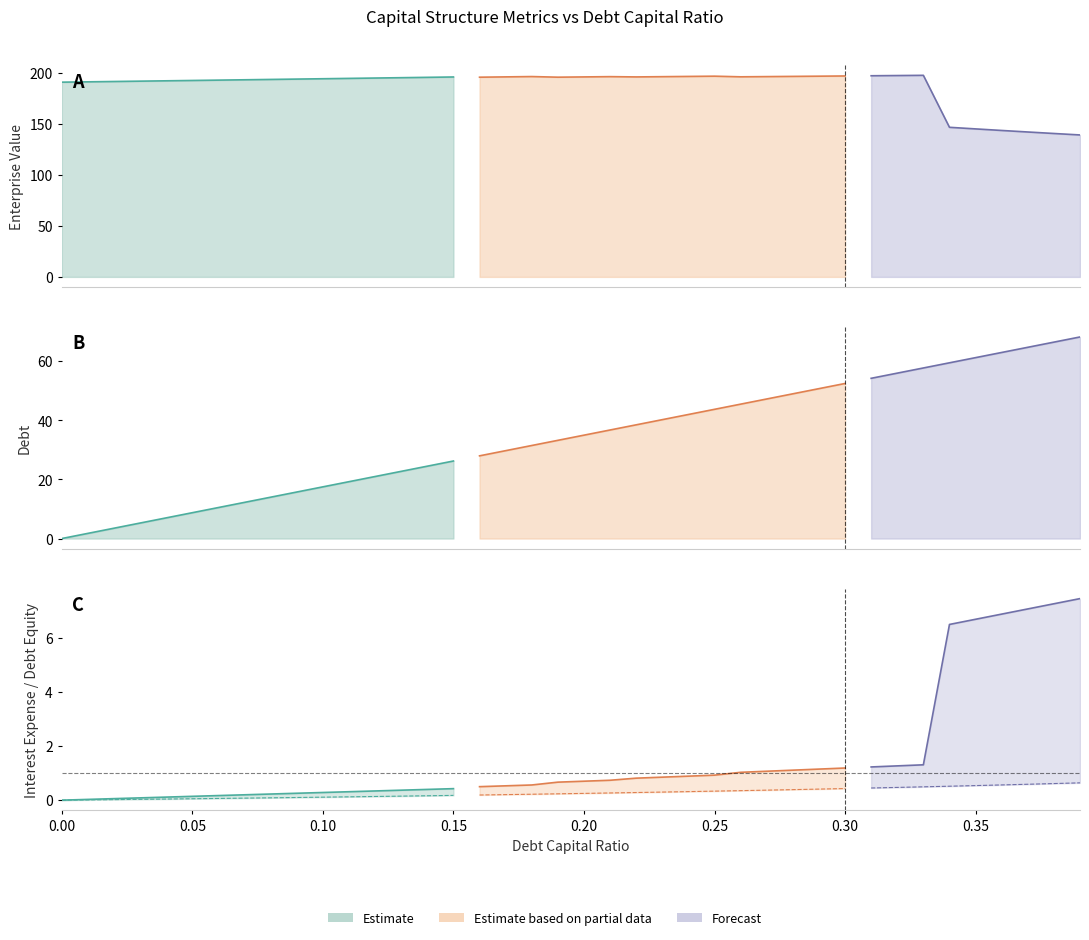

How many lines are shown in the chart?

5